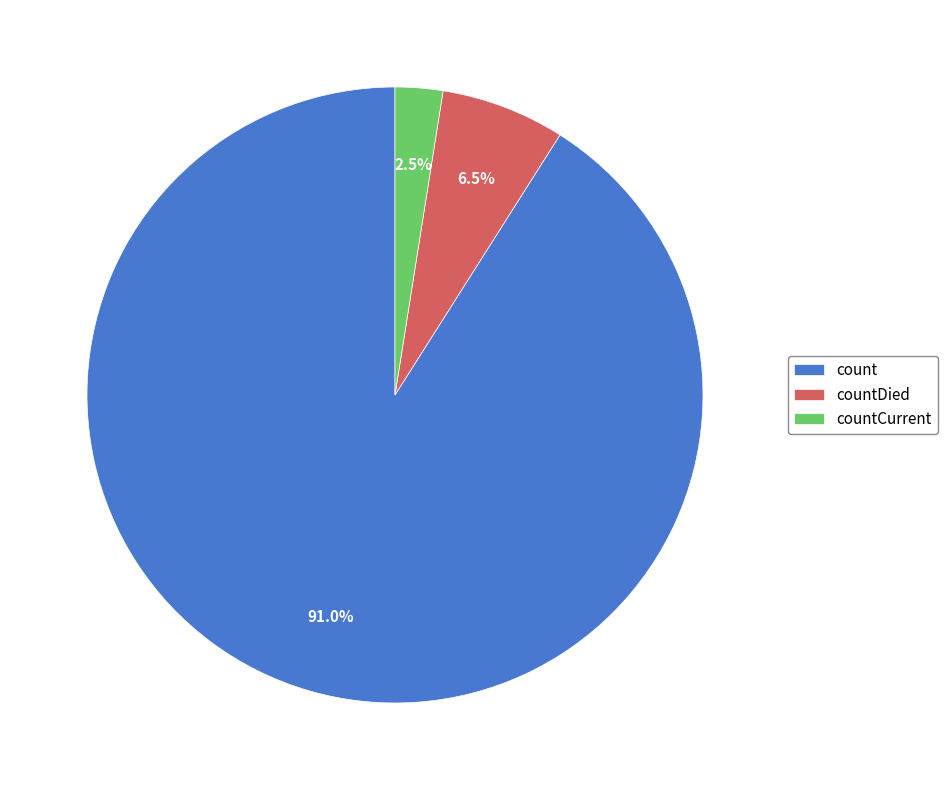

Count the number of slices in the pie.

3